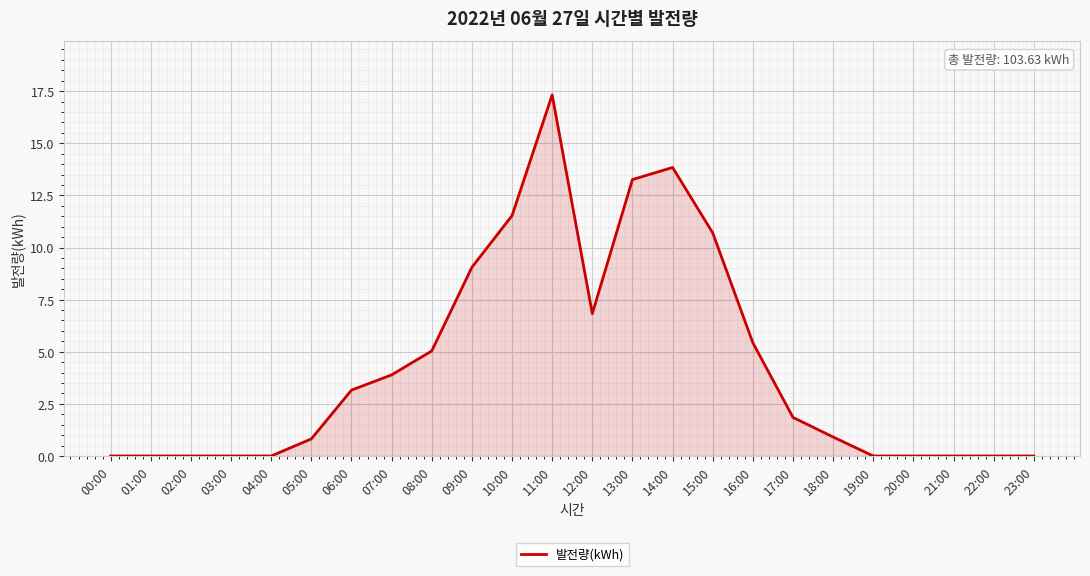

Does the chart display data point markers on the line(s)?

No